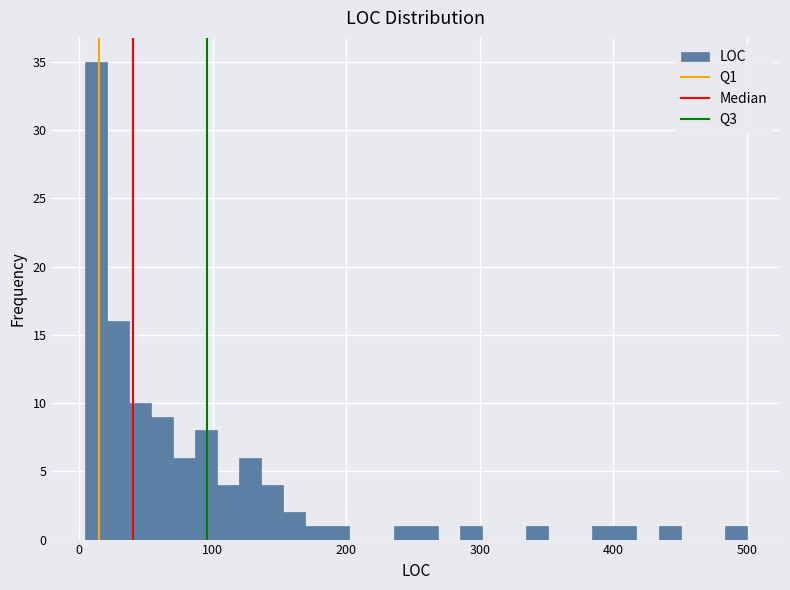

Around what value on the x-axis is the tallest bar? Give the approximate position of its centre, as read against the axis.

10